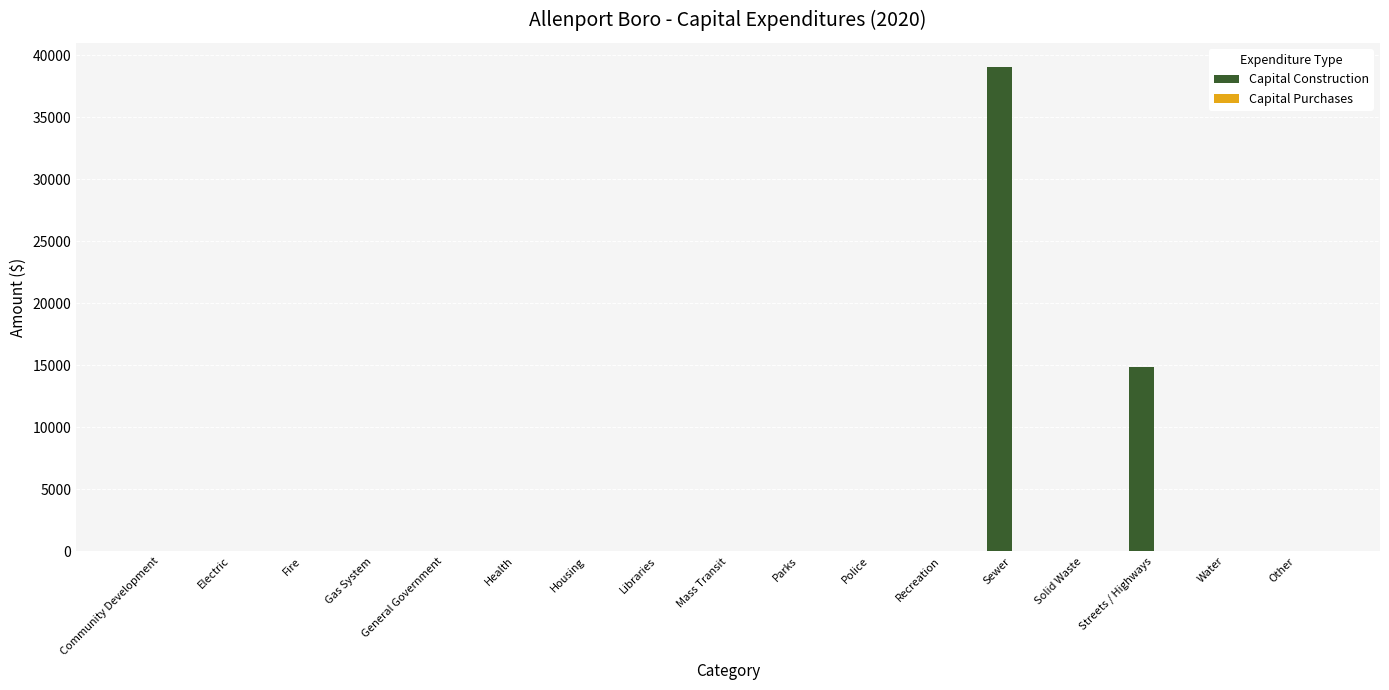

What is the maximum value shown in the chart?

39031